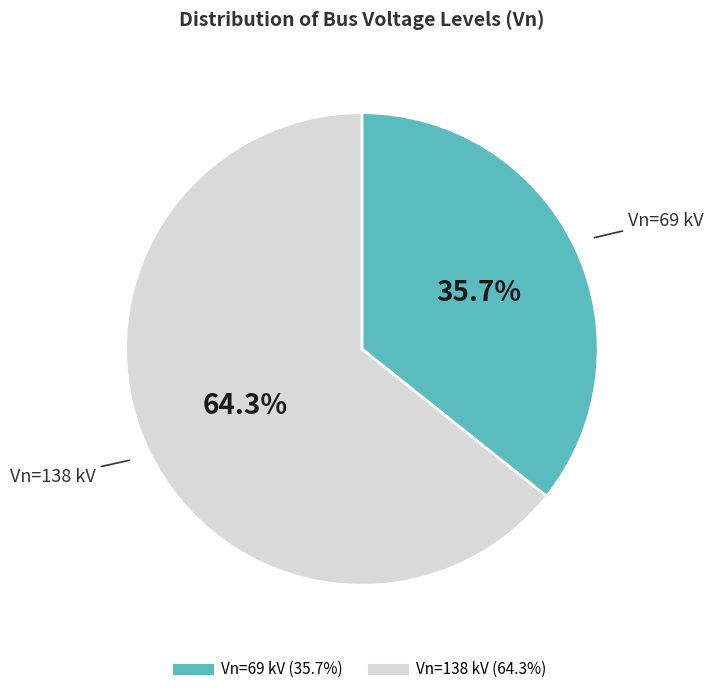

Is there a majority slice in this chart?

Yes